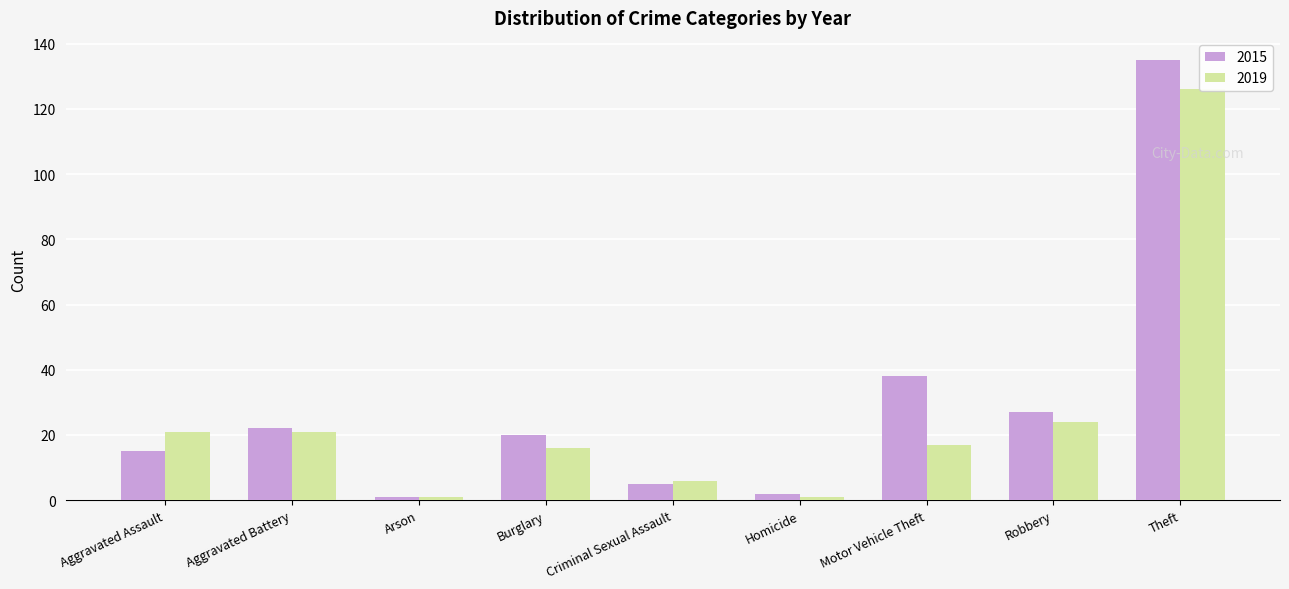

The value of 2019 at Theft is 219. True or false?

False